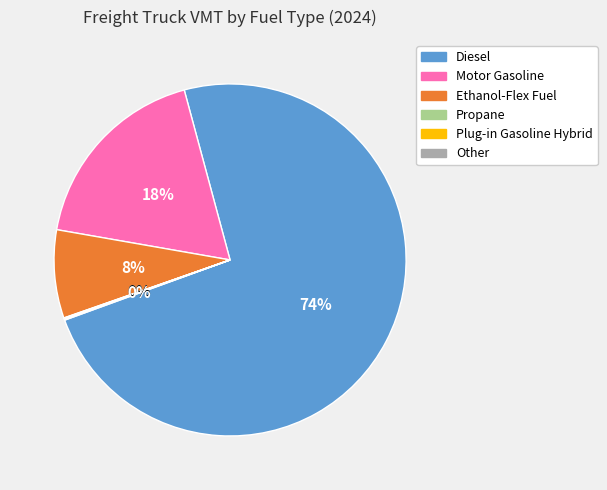

To the nearest percent, what is the difference between the largest and smallest slice percentages?

74%